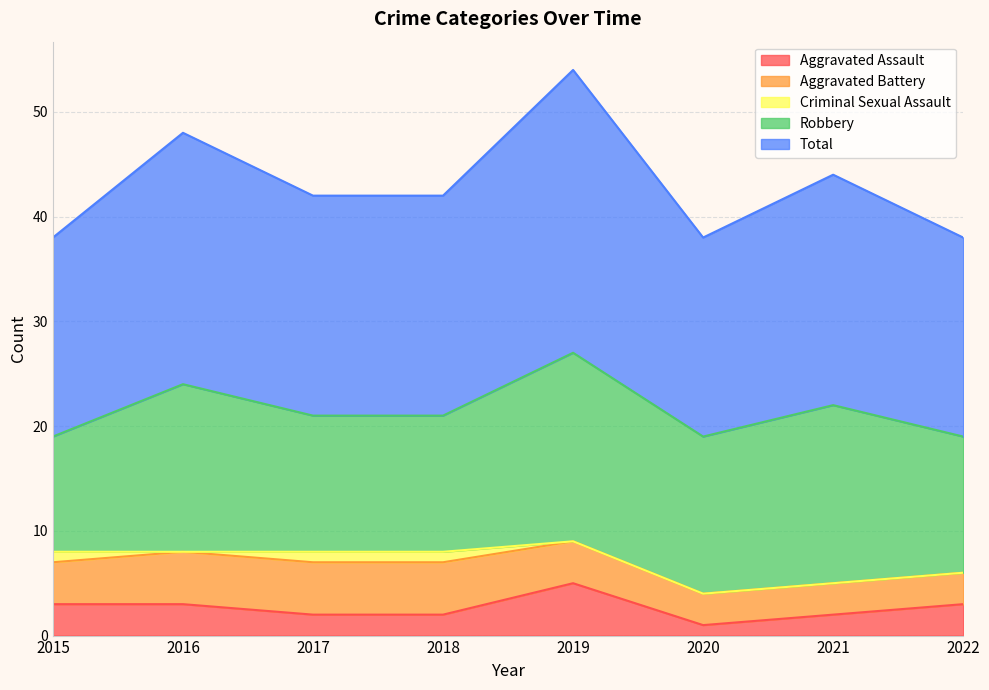

How many interior local peaks does the Aggravated Assault series have?

1